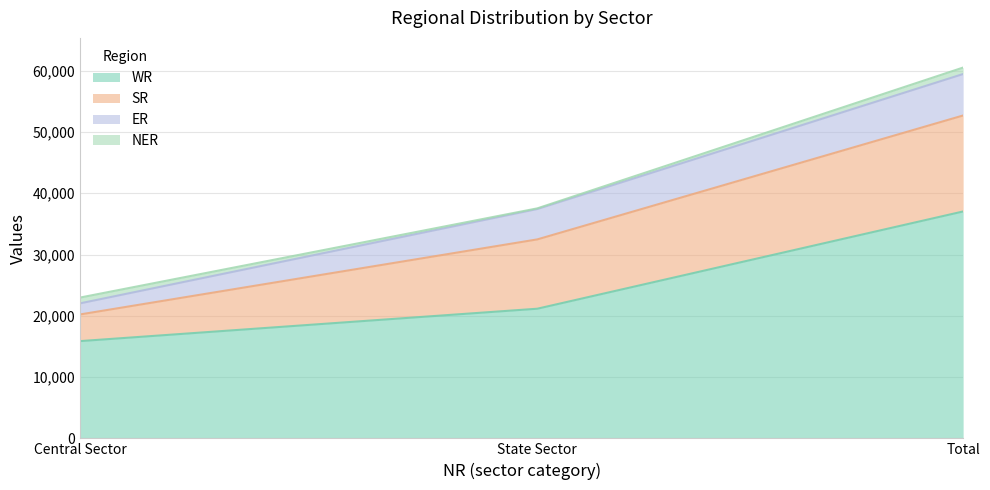

Reading left to right, extract all data points from this chart.

WR: 15870	21156	37026
SR: 4350	11312	15662
ER: 1810	4955	6765
NER: 947	110	1057